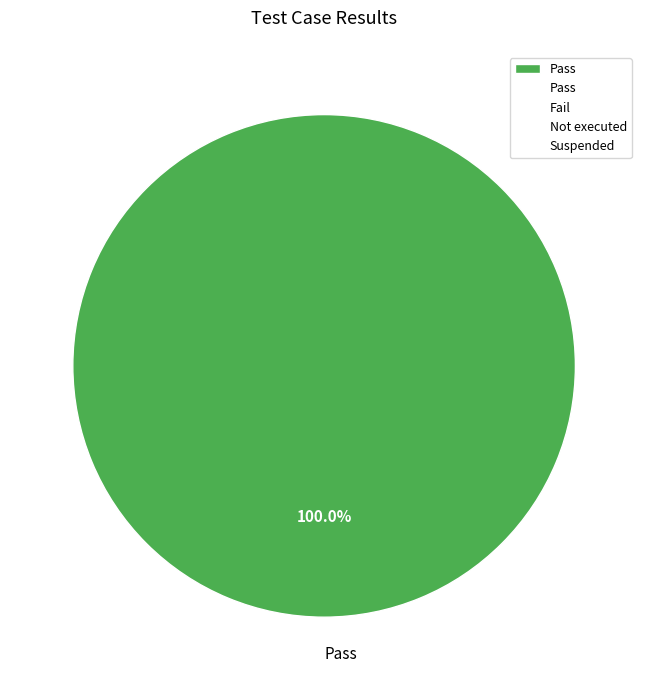

Does any single category account for the majority?

Yes